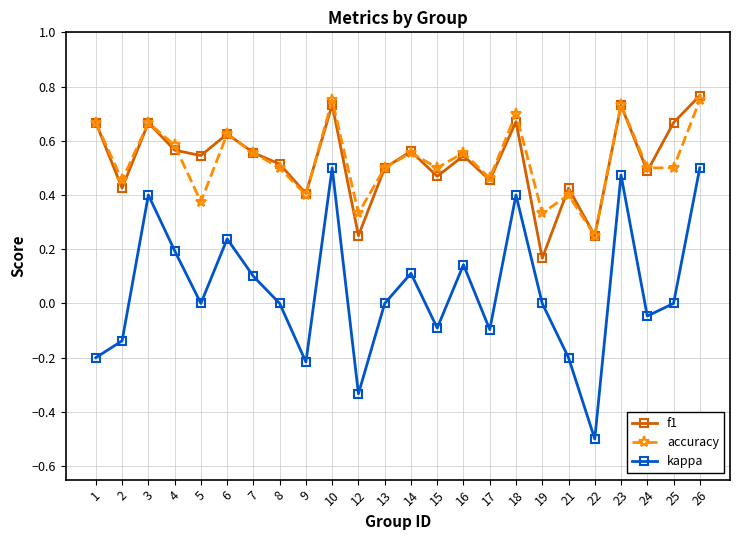

How many distinct data groups are displayed?

3